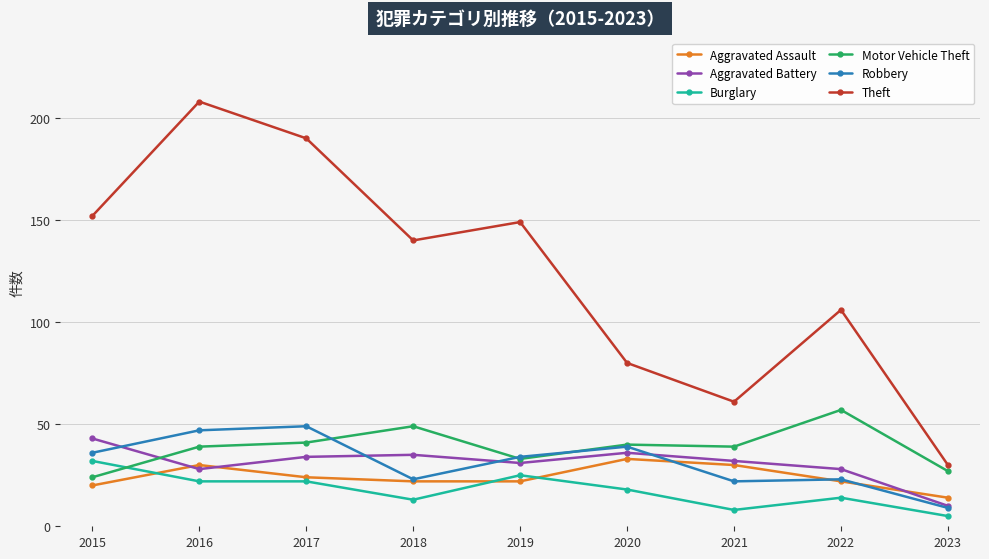

What is the smallest value displayed?

5